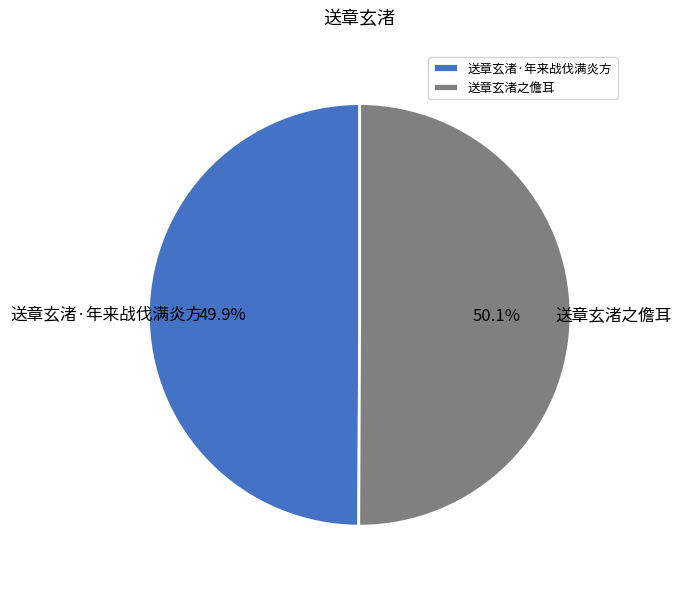

Approximately how many times larger is the value at 送章玄渚·年来战伐满炎方 compared to 送章玄渚之儋耳?

1.0